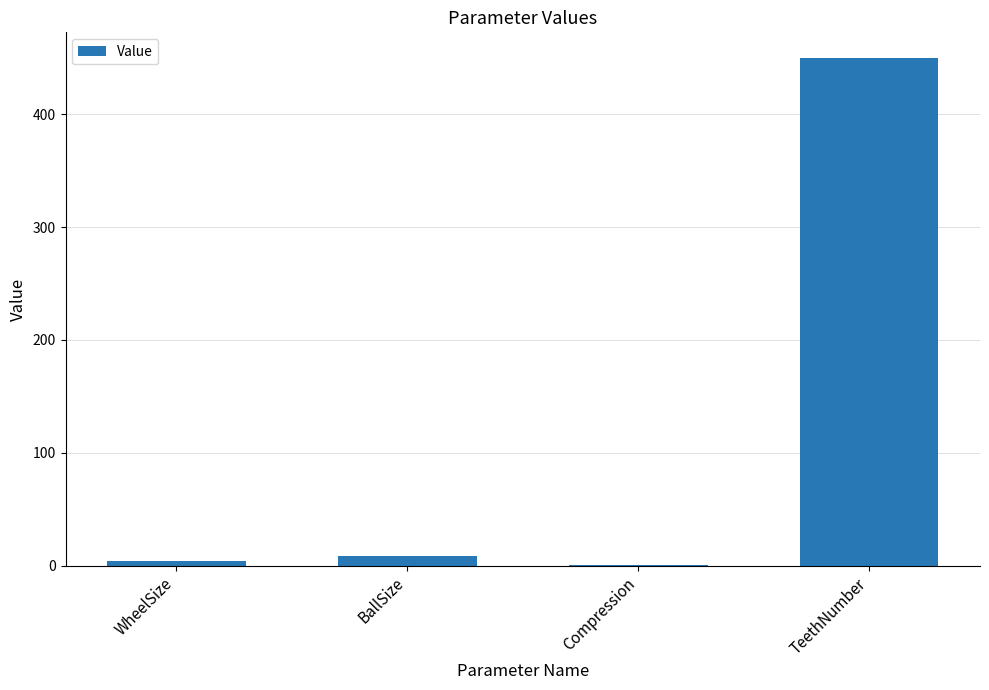

What is the maximum value shown in the chart?

450.0